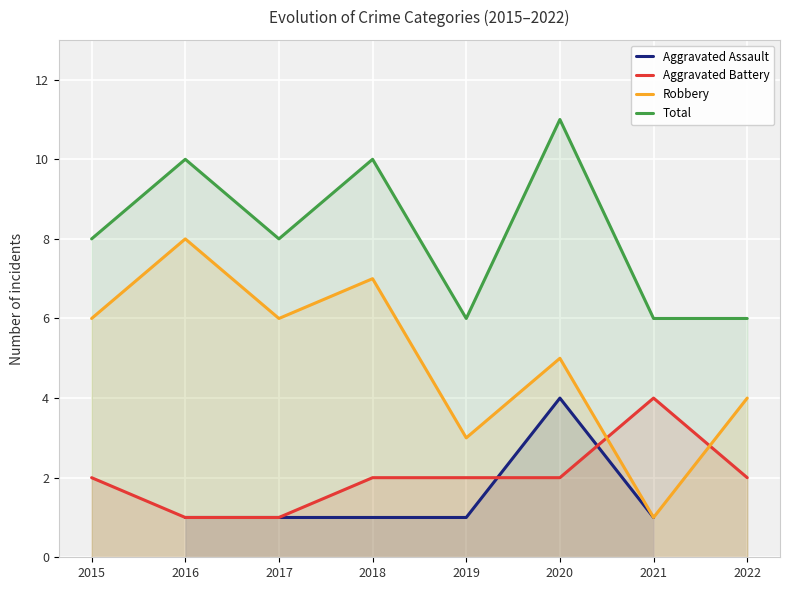

Count the number of data series in this chart.

4